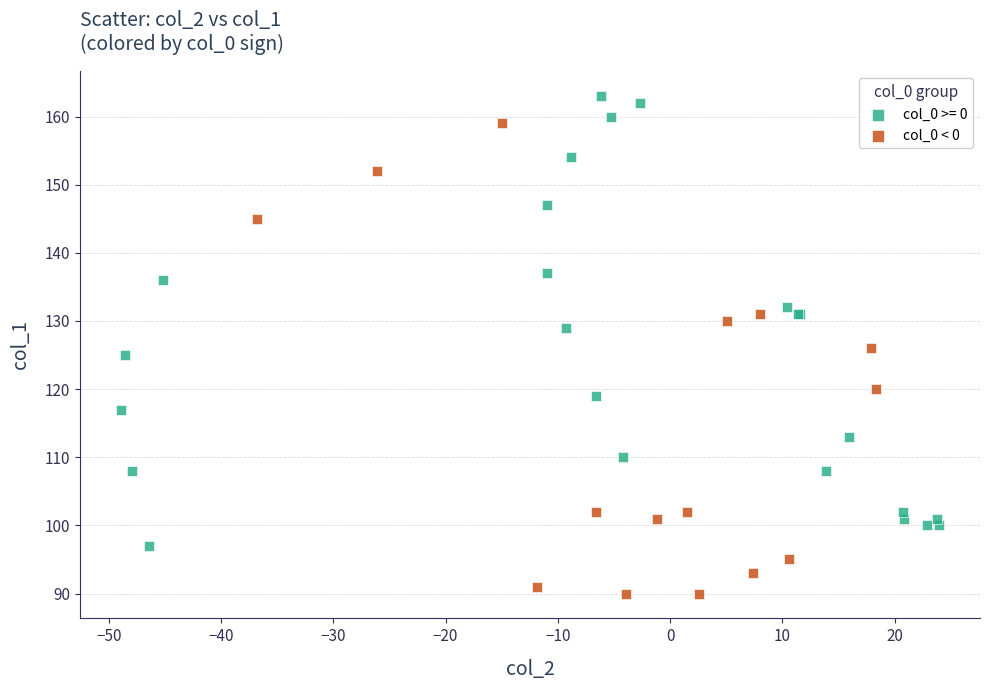

Which series reaches the maximum Y coordinate?

col_0 >= 0